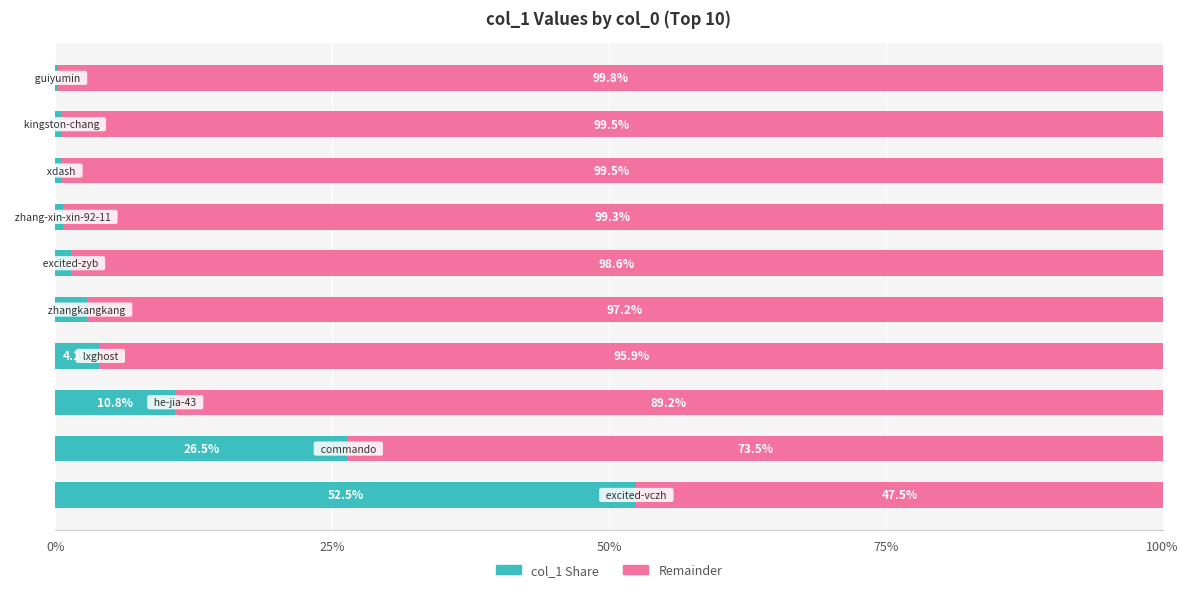

What is the highest value of the col_1 Share series?

52.5